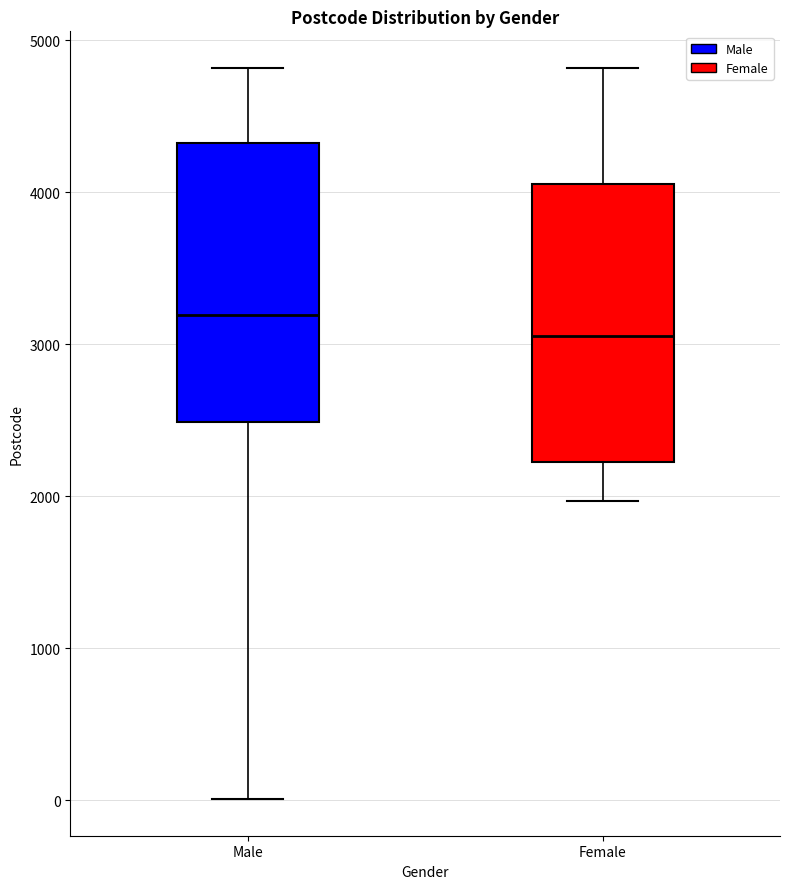

Reading left to right, read every box against the y-axis: the position of its median line, the range the box covers, and the ends of its whiskers. The values are not printed on the chart, so give them approximately, as read against the axis.

Male: median 3200, box 2500 to 4300, whiskers 0 to 4800
Female: median 3100, box 2200 to 4100, whiskers 2000 to 4800